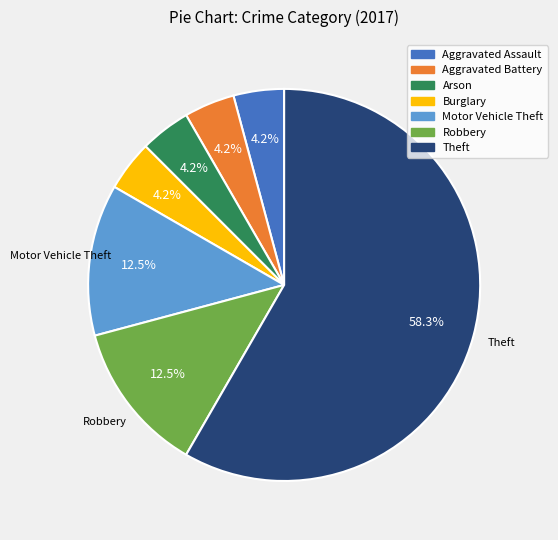

Count the number of slices in the pie.

7